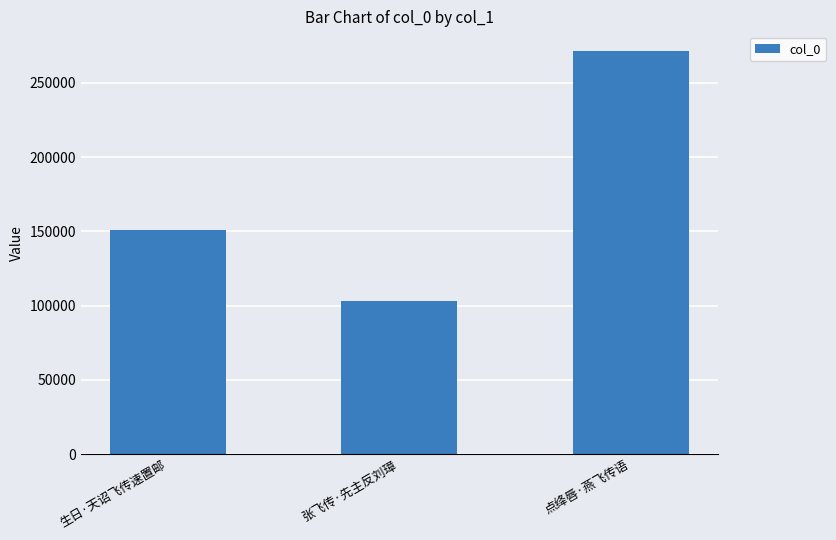

How many data points are less than 150917?

1